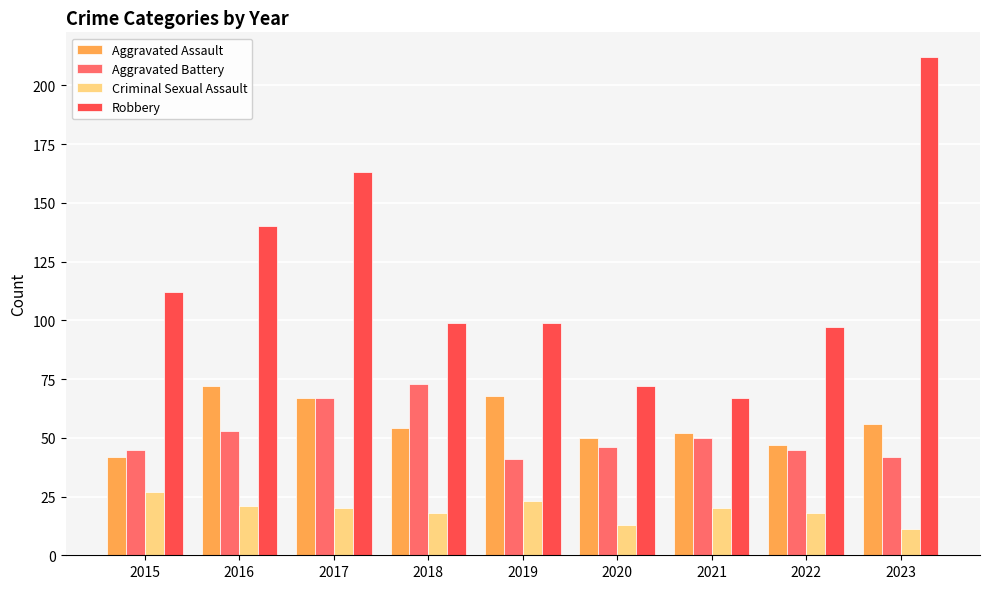

What is the value of the Criminal Sexual Assault bar at the 5th from the left?

23